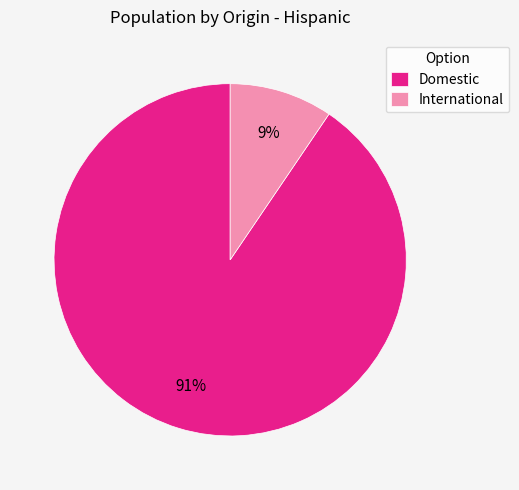

Do Domestic and International together represent more than half of the pie?

Yes